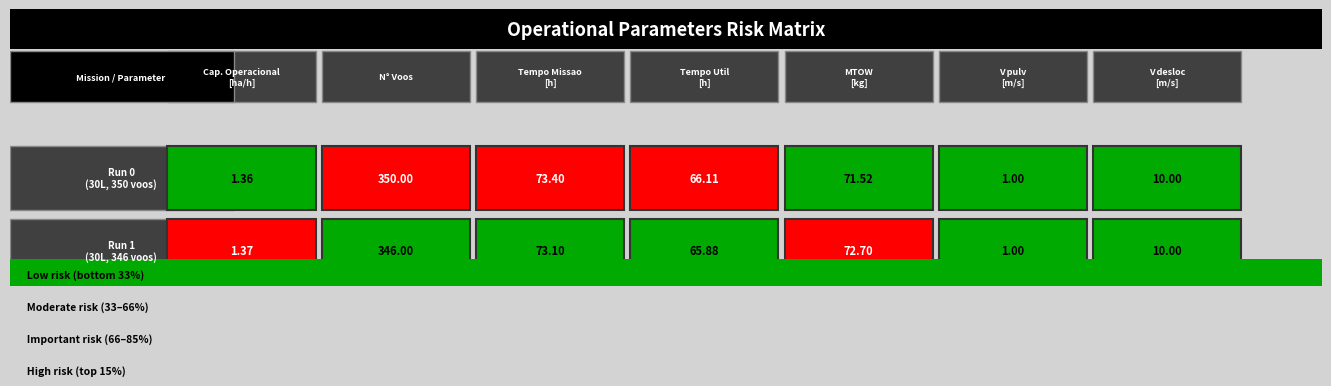

List the labels in order of Row 0 value, smallest first.

5, 0, 6, 3, 4, 2, 1